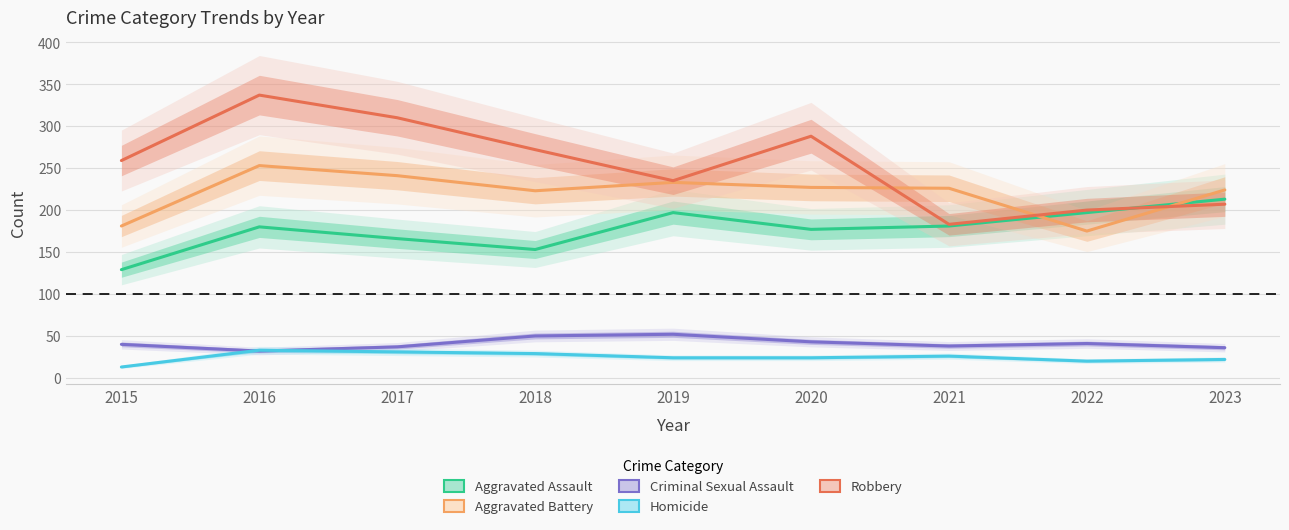

Rank the series by their maximum value, from lowest to highest.

Homicide, Criminal Sexual Assault, Aggravated Assault, Aggravated Battery, Robbery